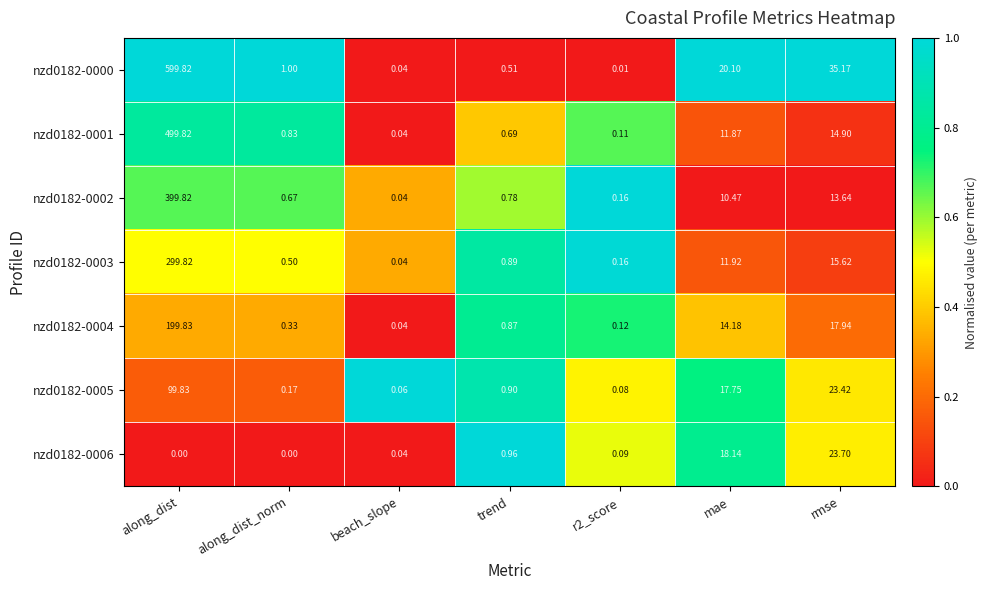

At which category is the sum across all series the highest?

along_dist